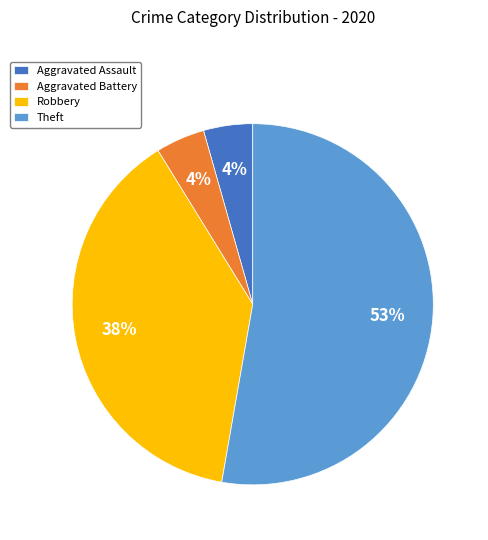

To the nearest percent, what portion does Aggravated Battery represent?

4%